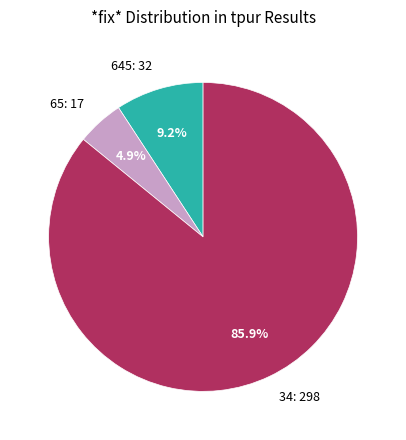

Is it true that 34 is 97% of the pie?

False